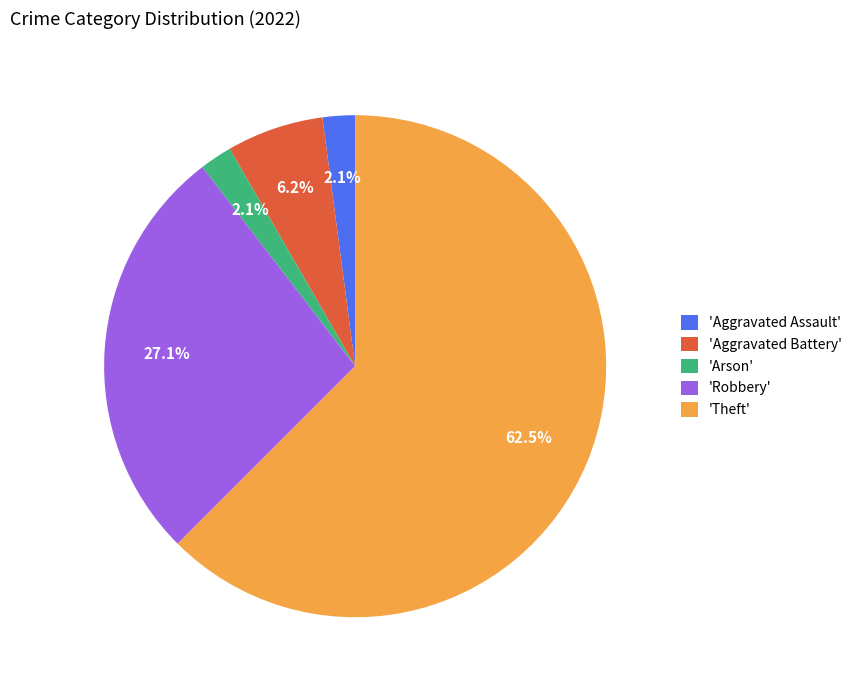

Which has a higher value, 'Theft' or 'Robbery'?

'Theft'